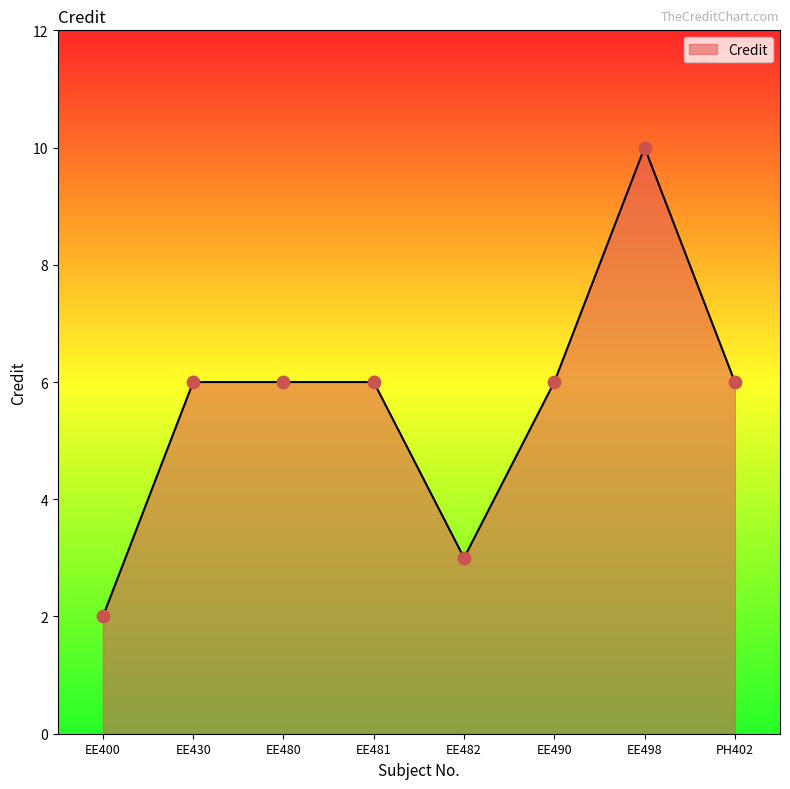

What is the ratio of the value at EE480 to the value at EE430?

1.0